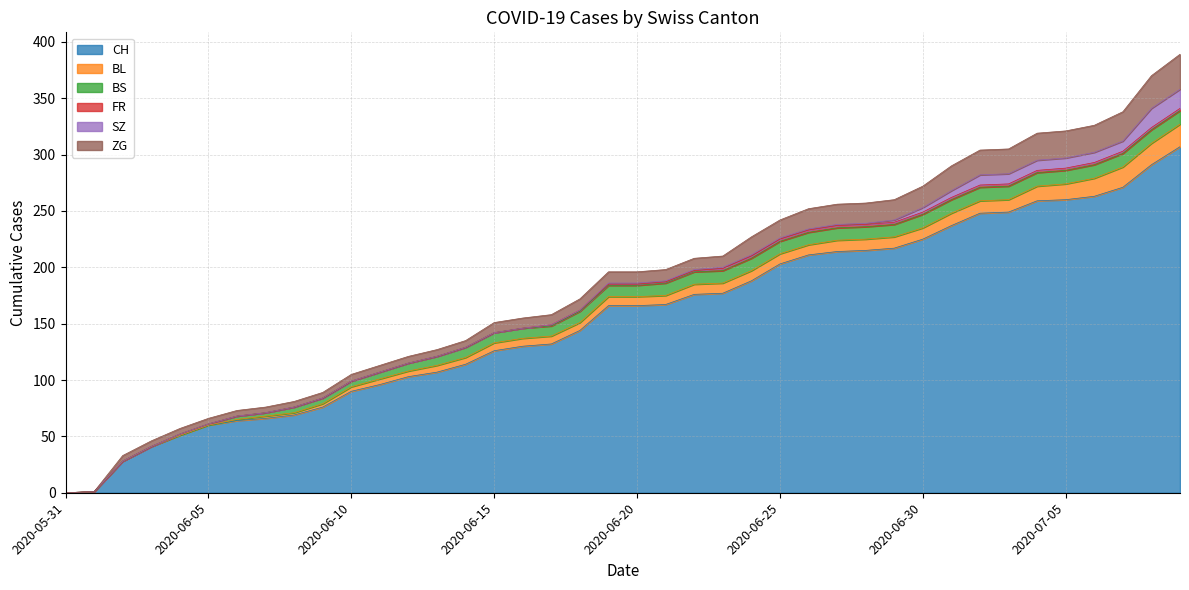

True or false: SZ has a value of 15 at 2020-07-06.

False